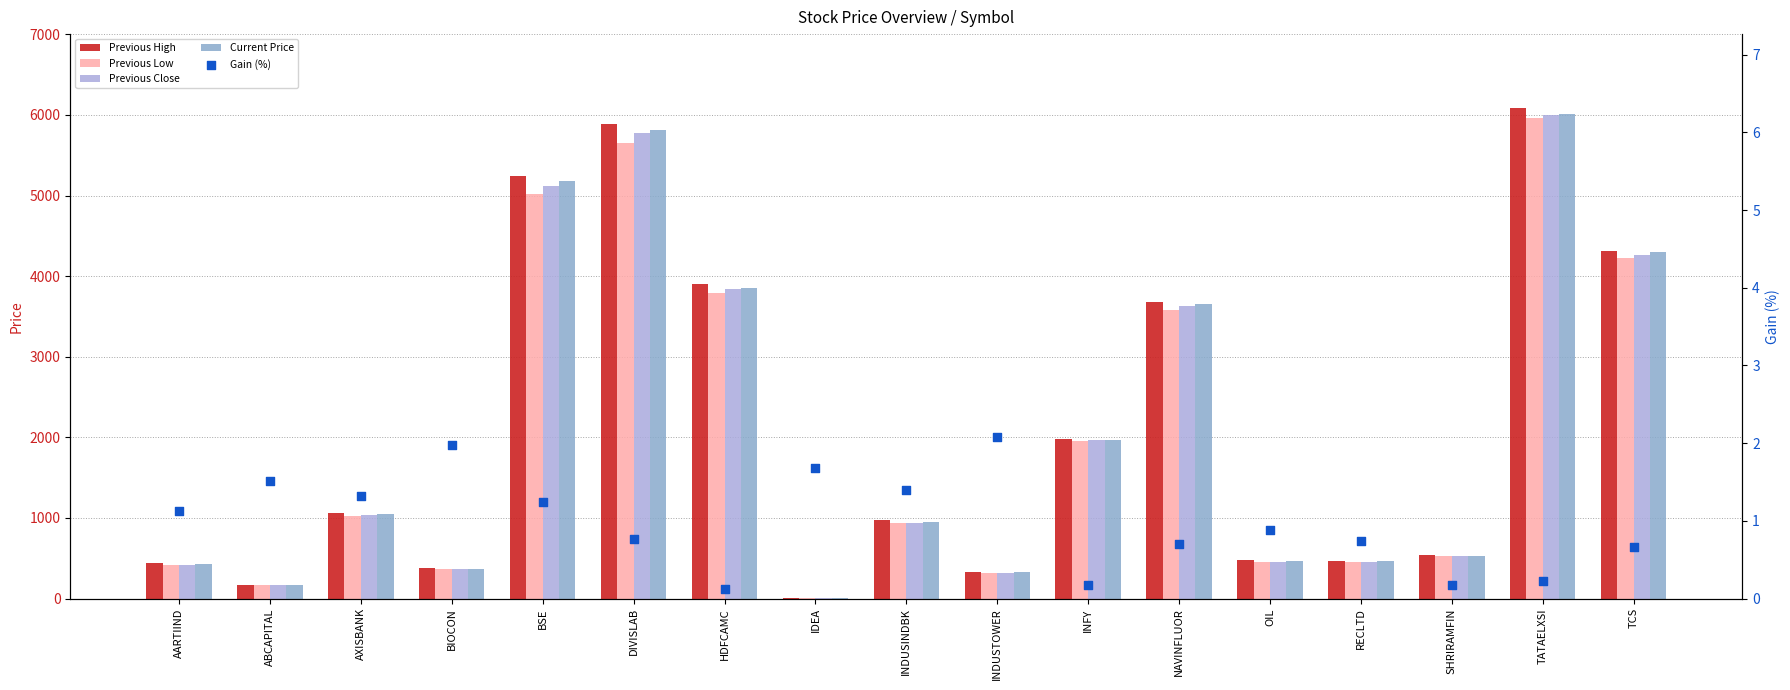

Which series reaches the minimum Y coordinate?

Gain (%)